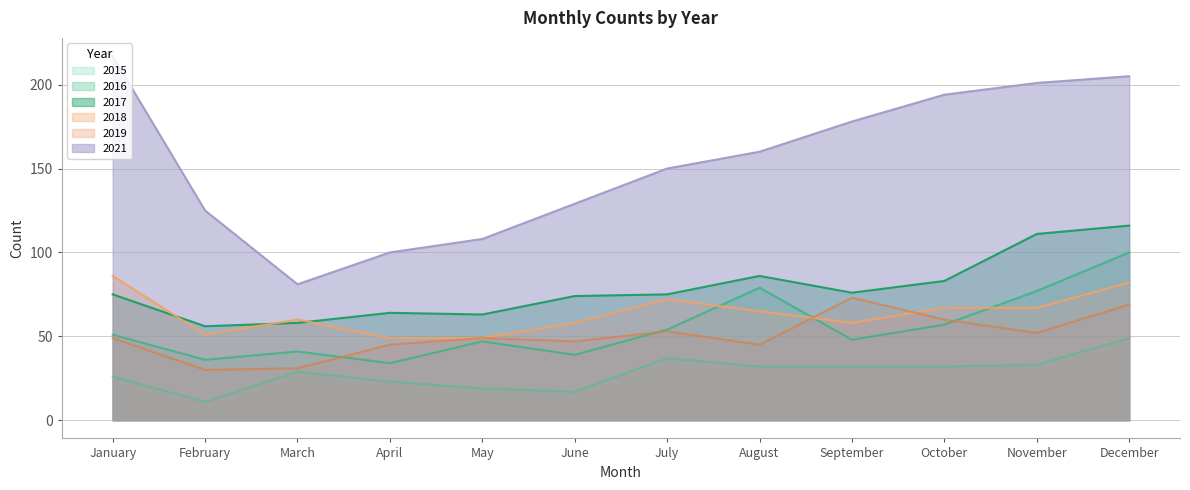

What is the approximate value of 2019 at September?

73